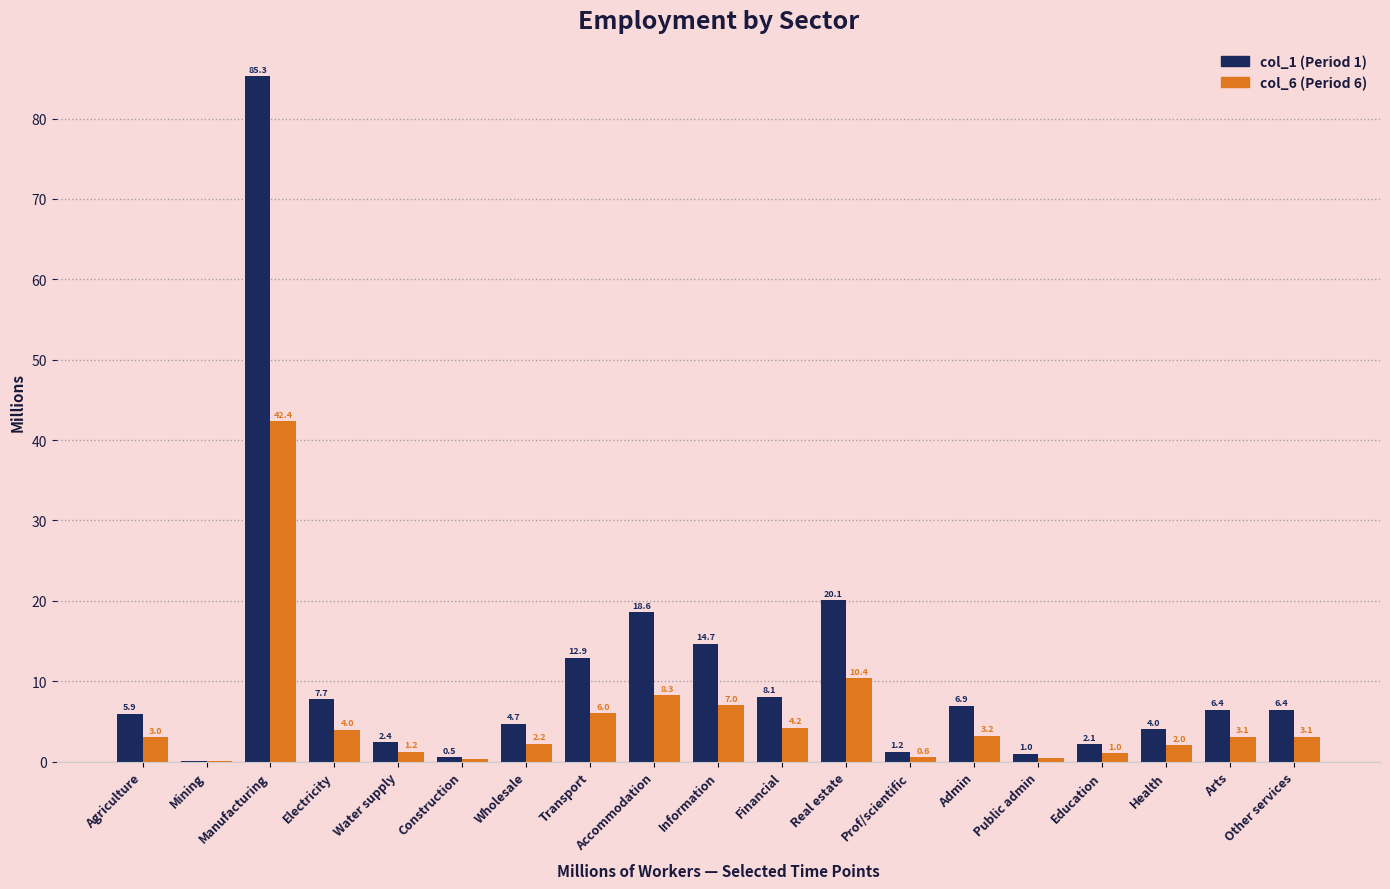

What value does the col_1 (Period 1) series have at Manufacturing?

85.3